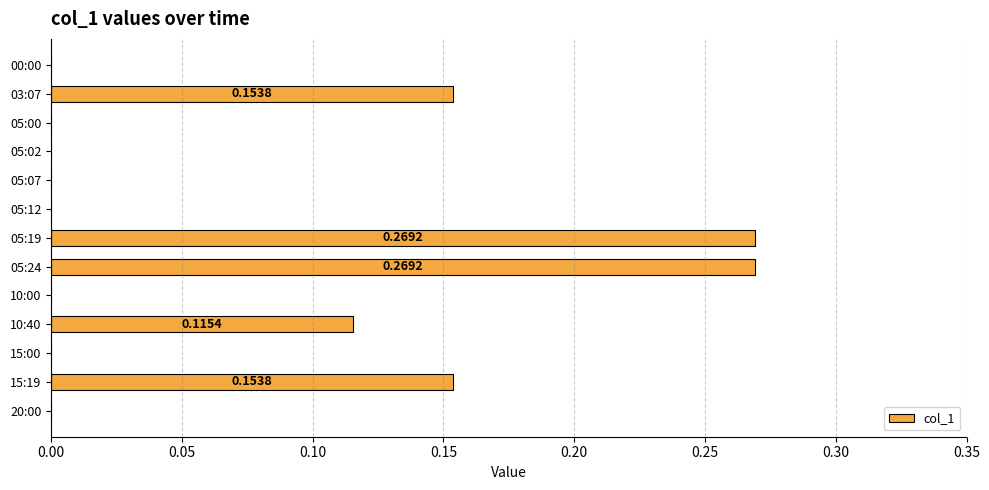

What is the sum of all values?

1.0